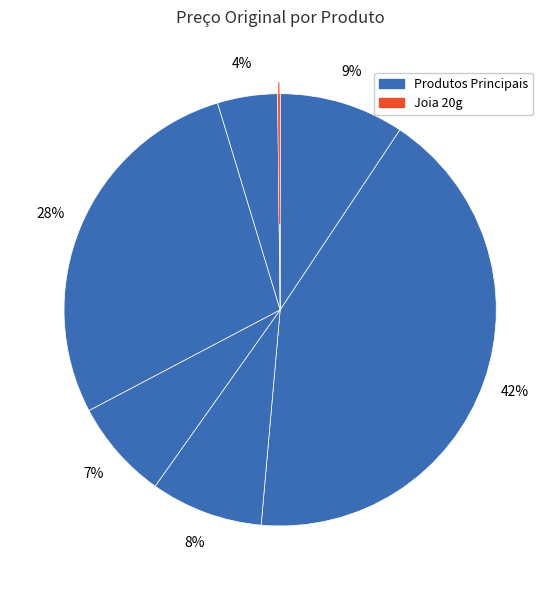

To the nearest percent, what is the average slice percentage?

14%